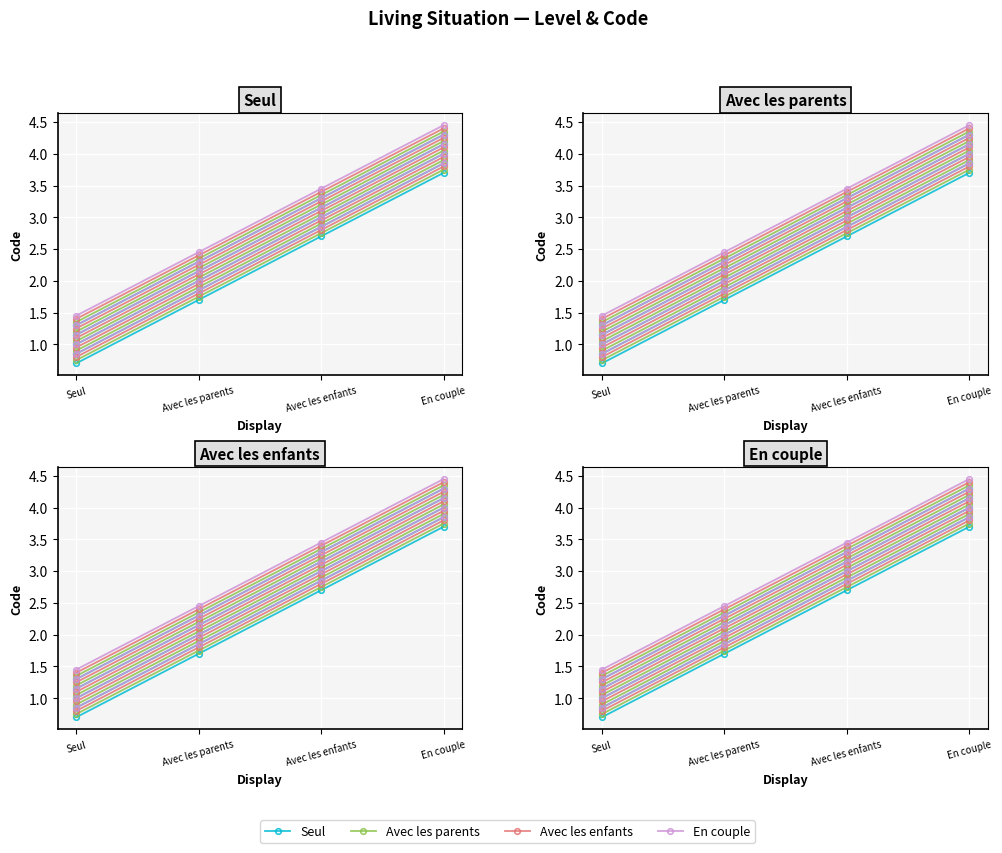

How many data points does each series have?

4